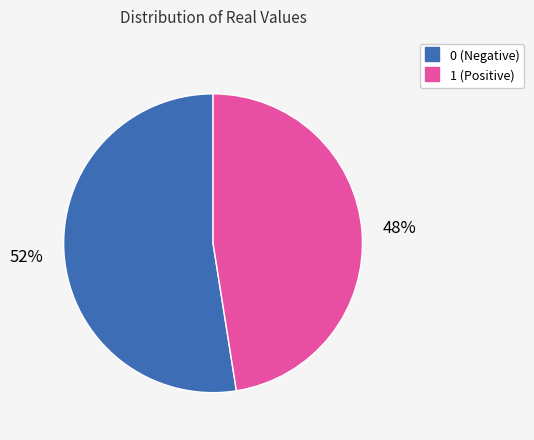

To the nearest percent, what is the average slice percentage?

50%